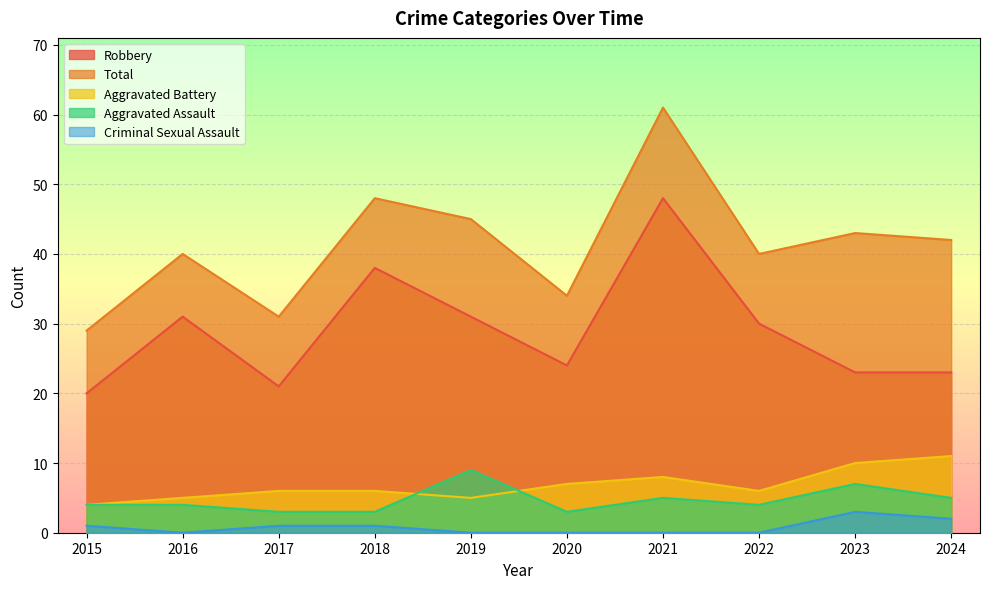

True or false: Robbery has a value of 35 at 2015.

False